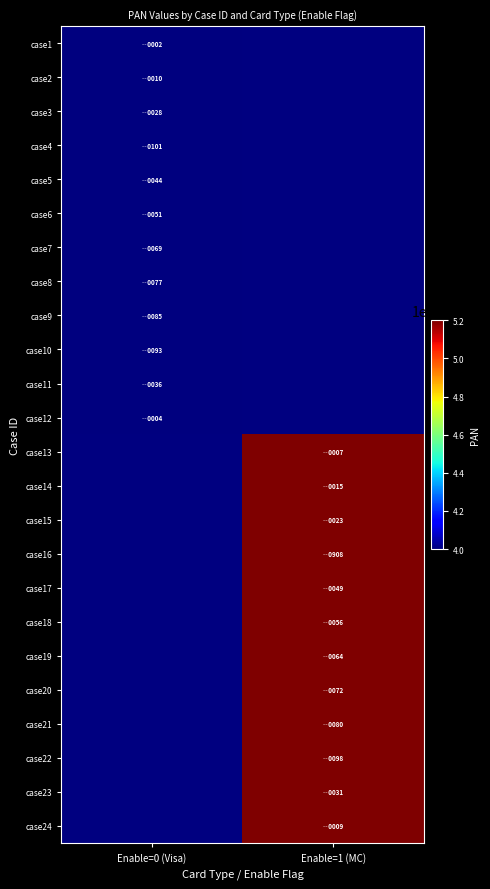

Is the value of case18 at Enable=0 (Visa) greater than the value of case17 at Enable=0 (Visa)?

No